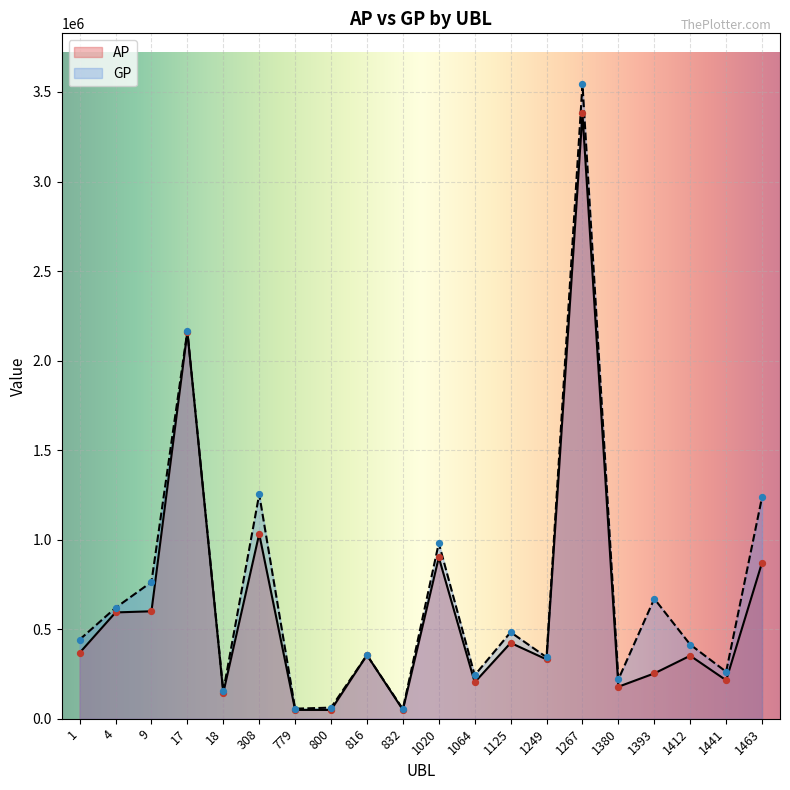

What are all the series names shown in the legend?

AP, GP